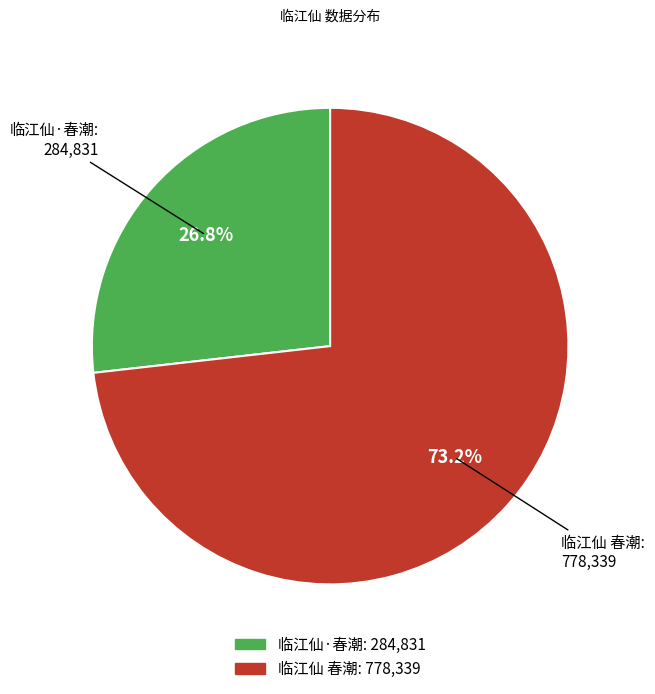

To the nearest percent, what is the difference between the 临江仙 春潮 and 临江仙·春潮 slice percentages?

46%